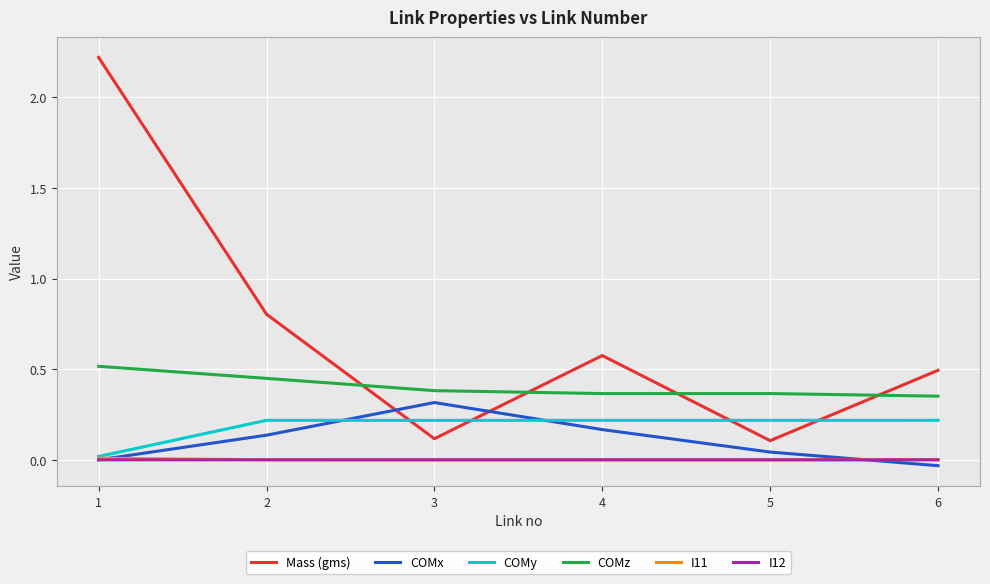

Which series changed the most between 1 and 6?

Mass (gms)